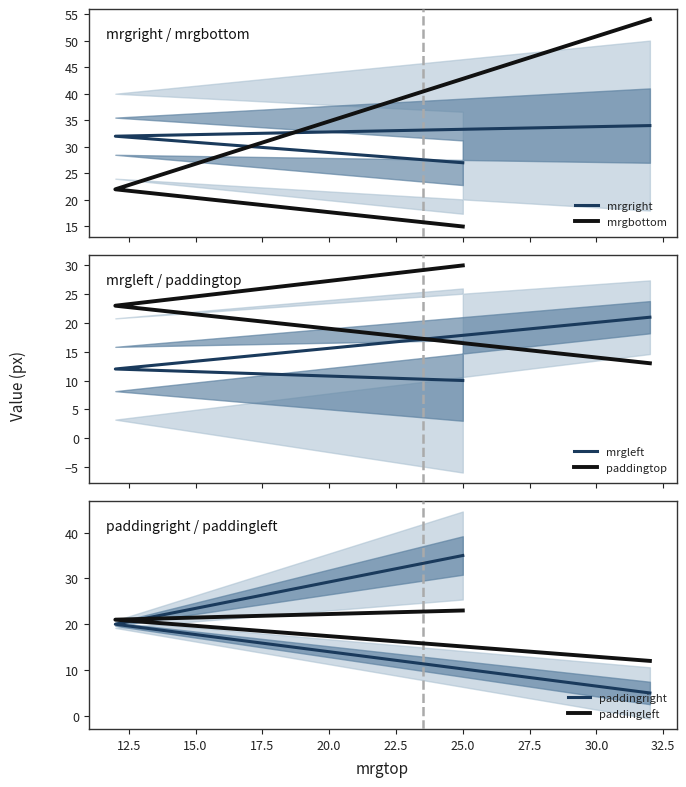

What is the spread (max minus min) of values at 17.5?

49